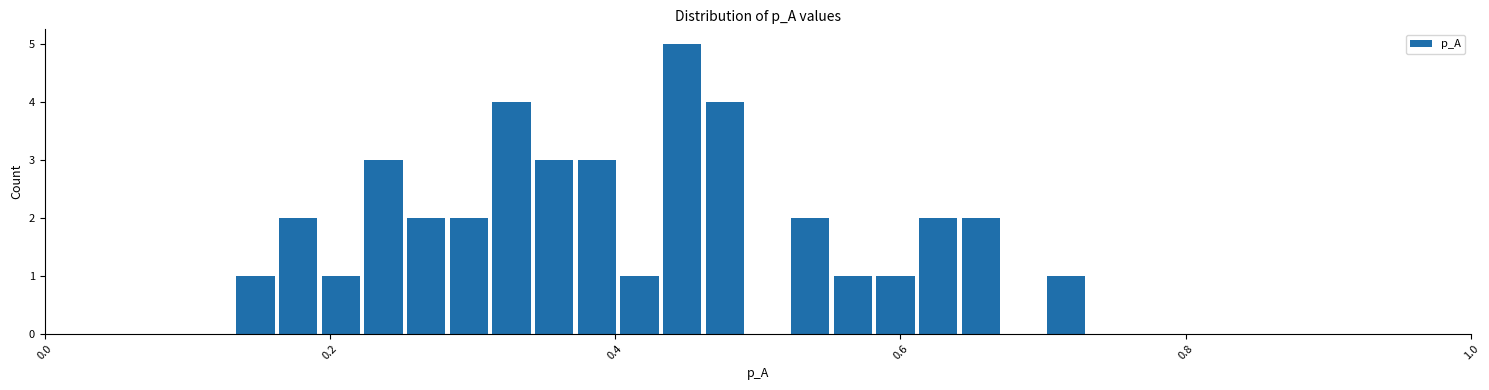

Read against the x-axis, roughly where is the centre of the tallest bar?

0.44